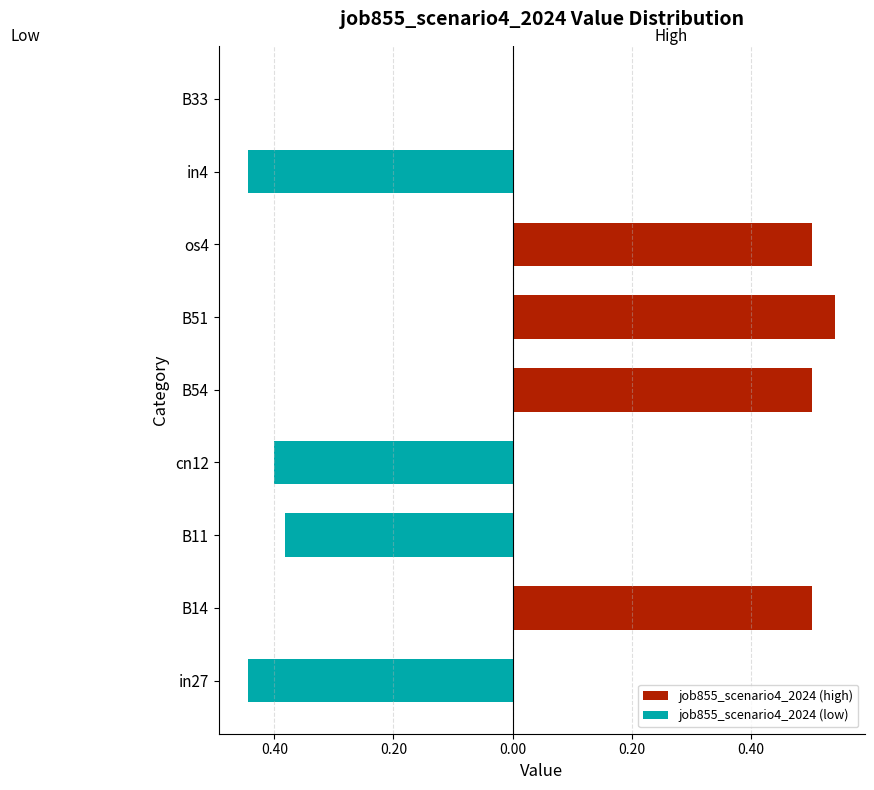

What is the value of the job855_scenario4_2024 (low) bar at the 1st from the left?

-0.4